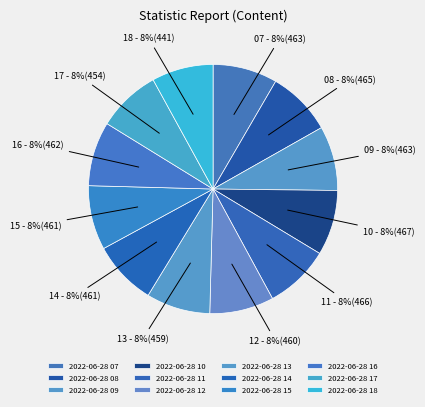

How many slices are in this pie chart?

12